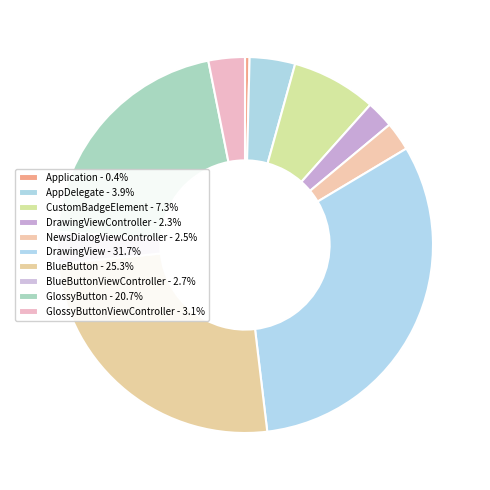

To the nearest percent, what is the difference between the largest and smallest slice percentages?

31%